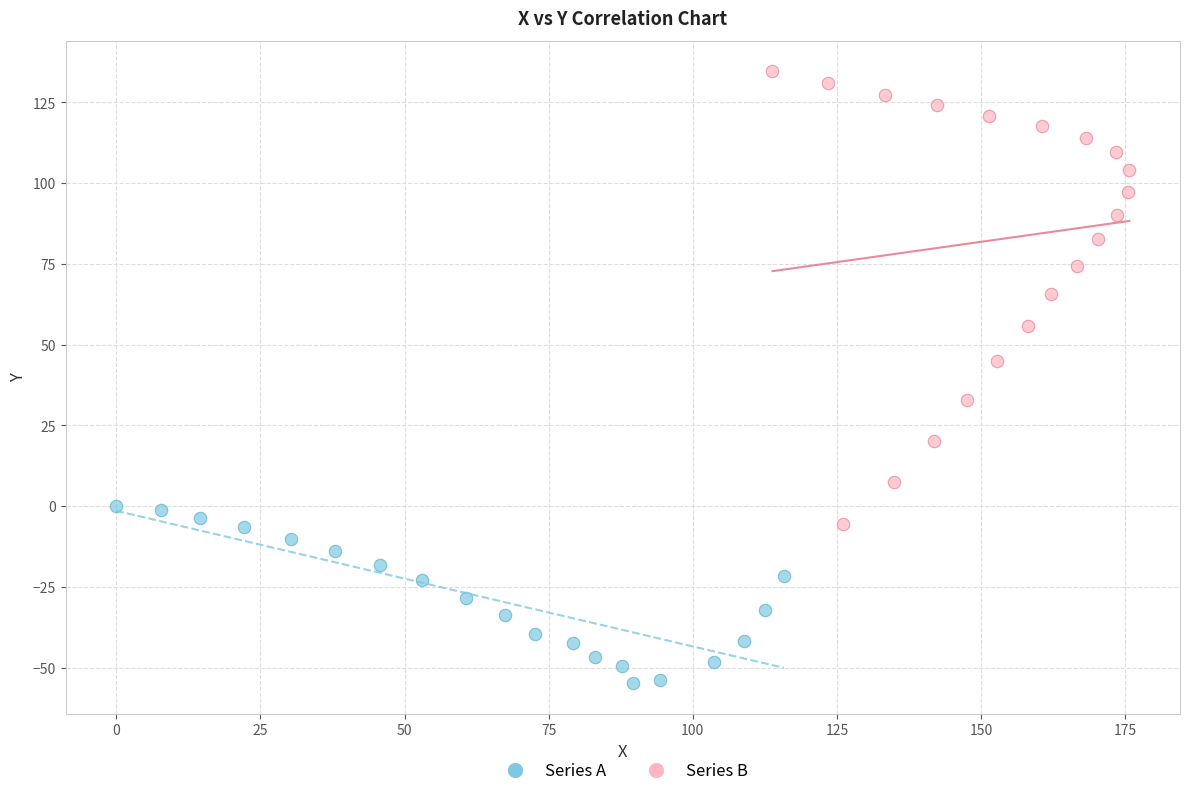

Which series contains the lowest Y value?

Series A